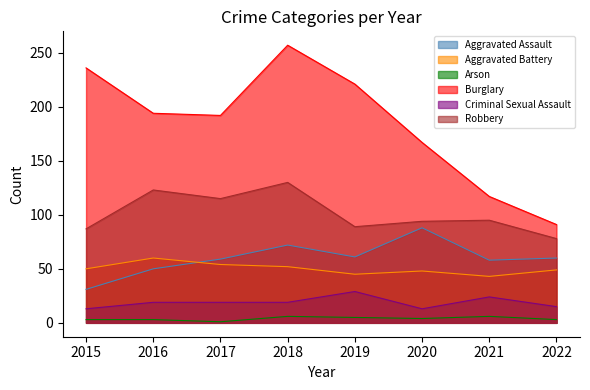

True or false: Robbery and Aggravated Battery cross at least once.

False